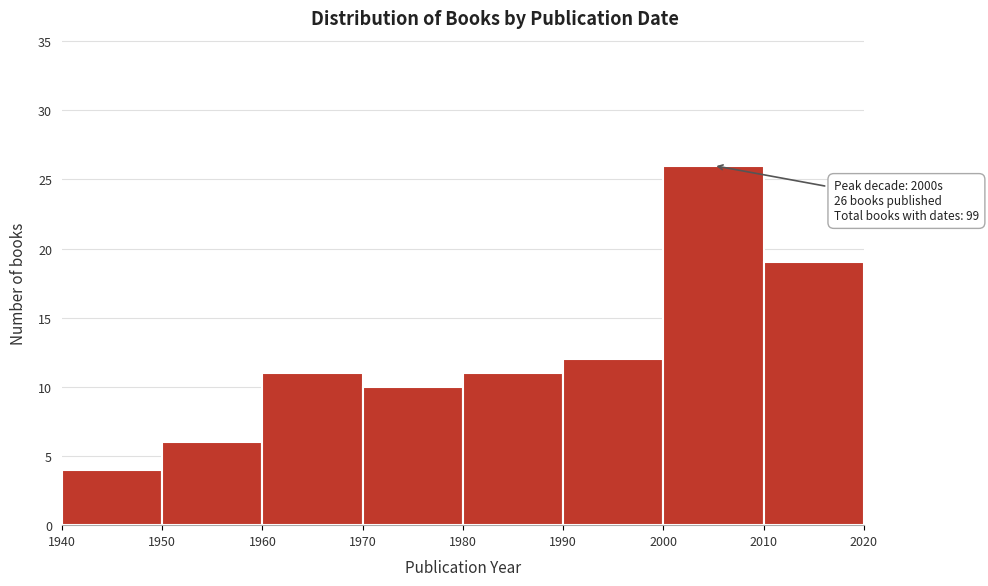

Which range on the x-axis has the tallest bar?

2000 to 2010